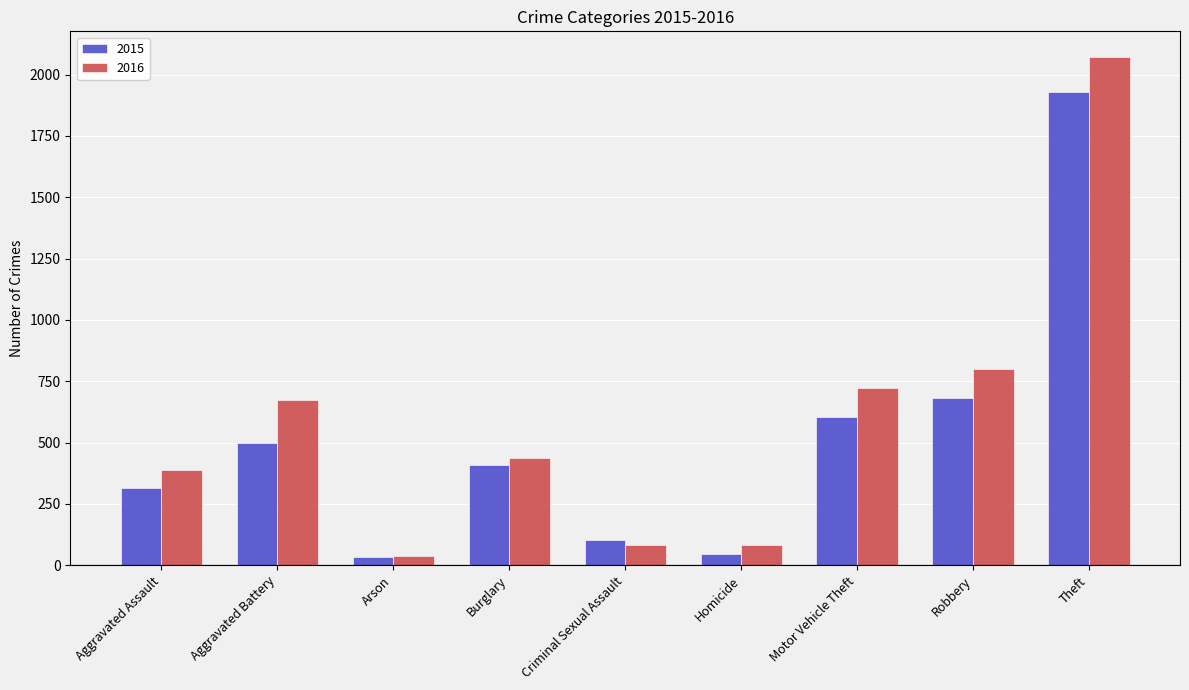

What is the value of the 2015 bar at the 8th from the left?

682